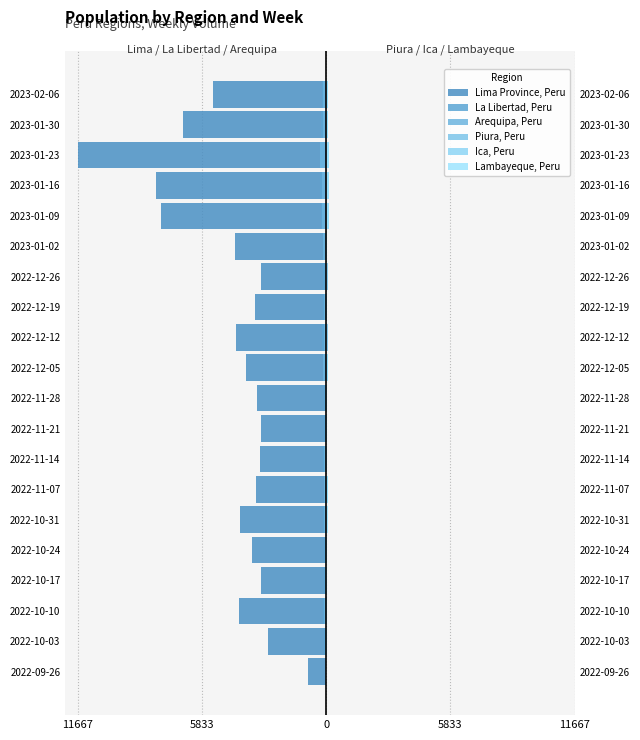

Which has a higher value, 2022-10-31 or 2022-11-21?

2022-11-21